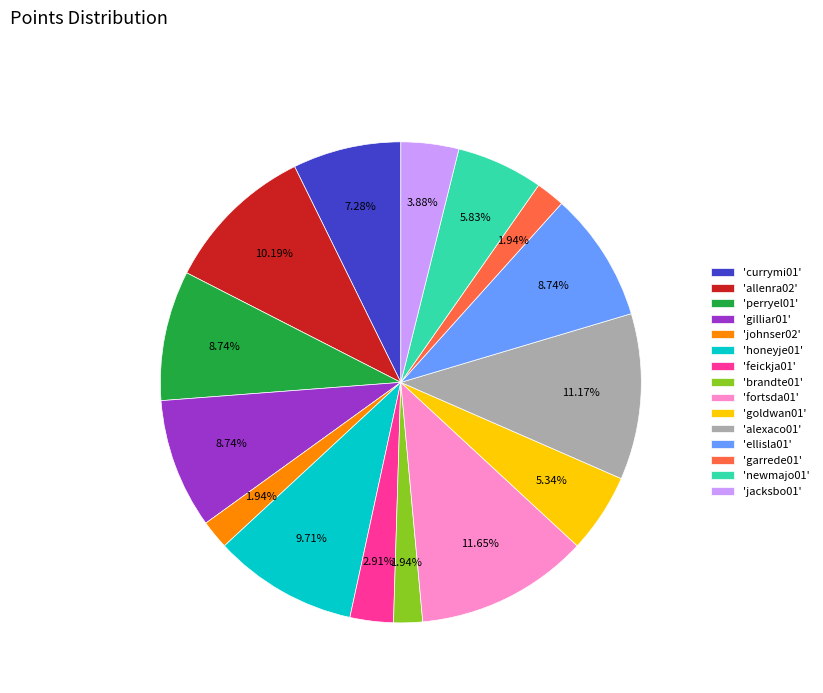

Does any single category account for the majority?

No